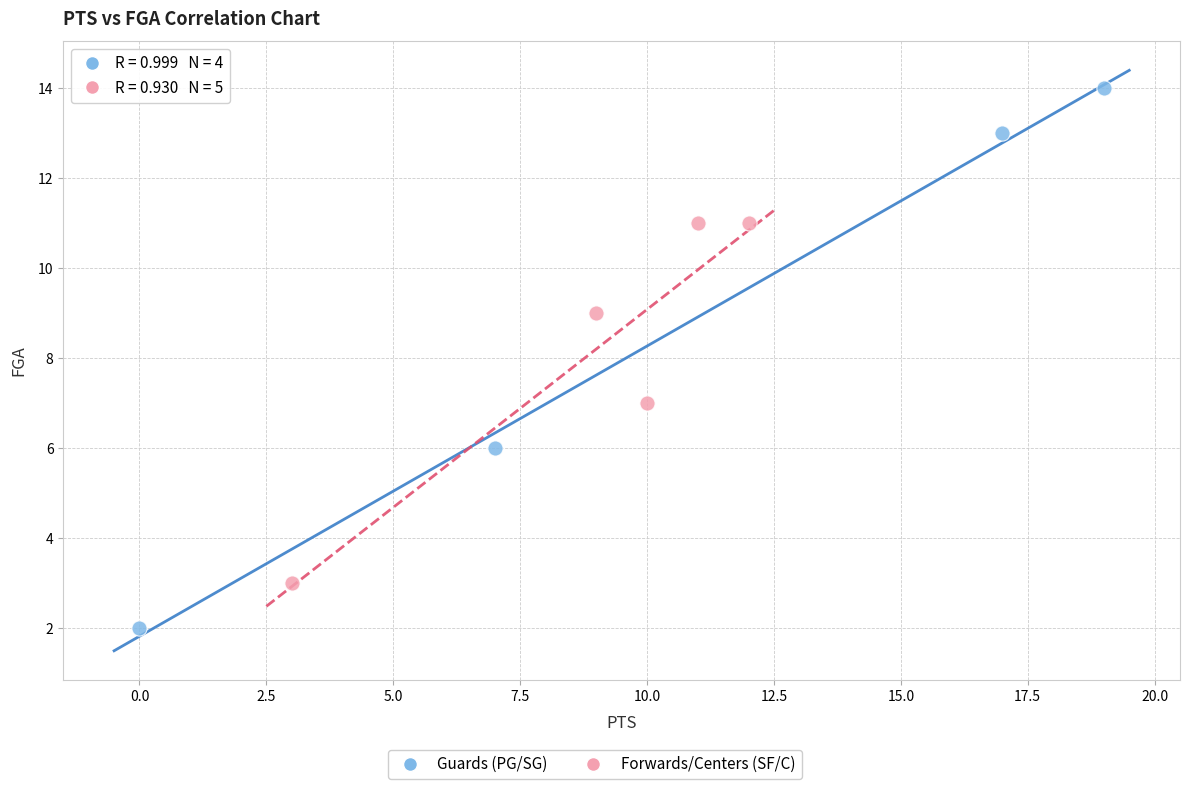

Which series contains the highest Y value?

Guards (PG/SG)